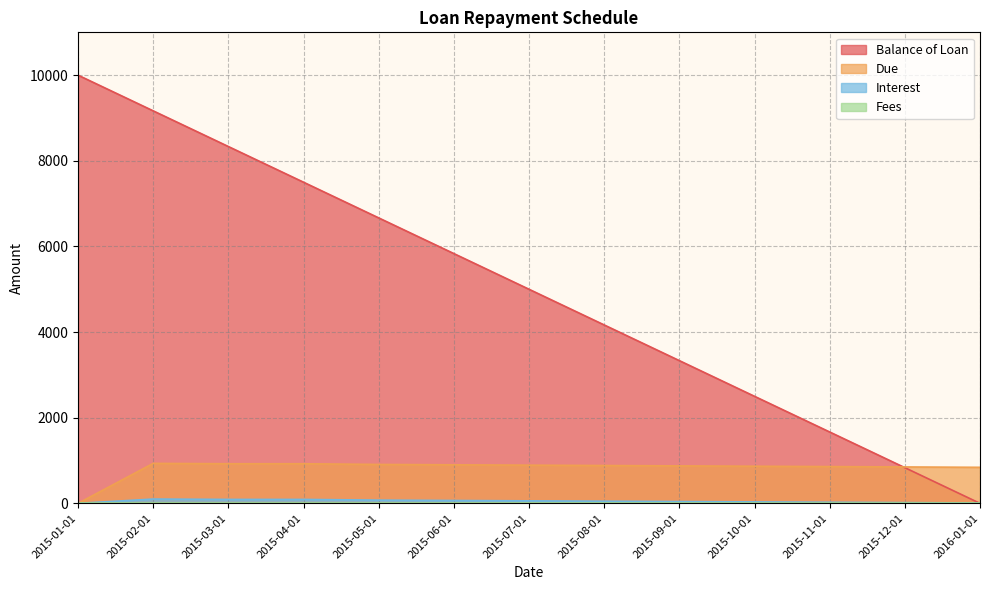

Where do Due and Balance of Loan first cross each other?

2015-11-01 and 2015-12-01